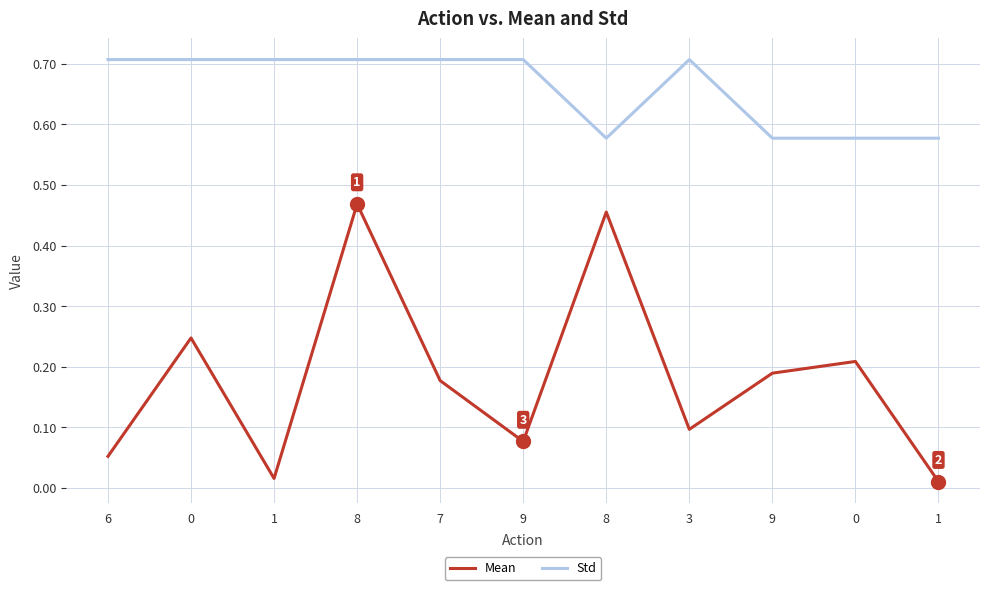

What are all the series names shown in the legend?

Mean, Std